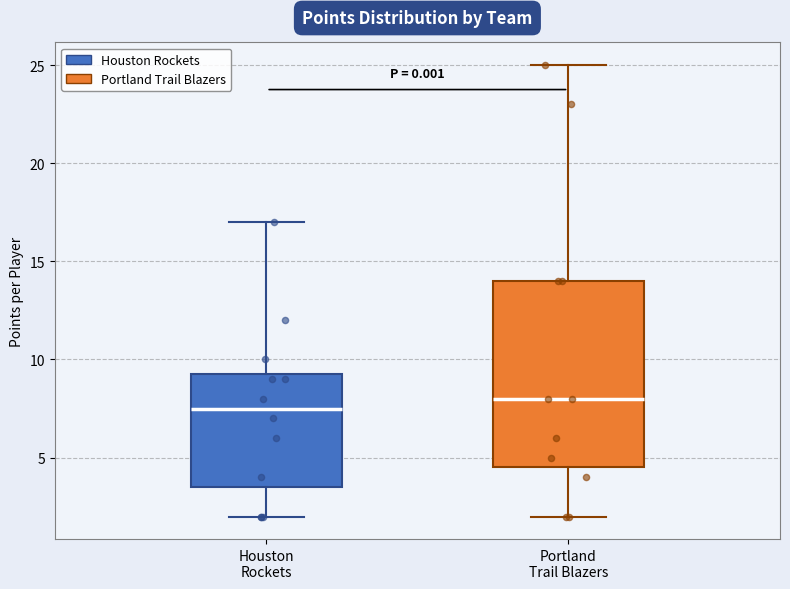

Which box is the tallest, from its lower edge to its upper edge?

Portland Trail Blazers